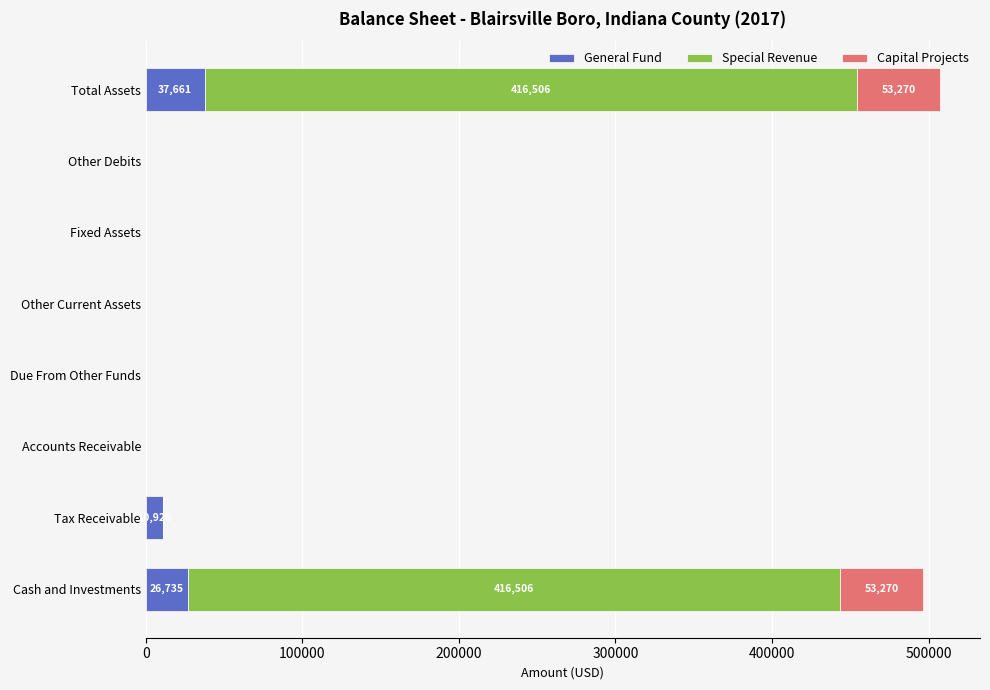

Count the General Fund values in the range 0 to 26735.

7